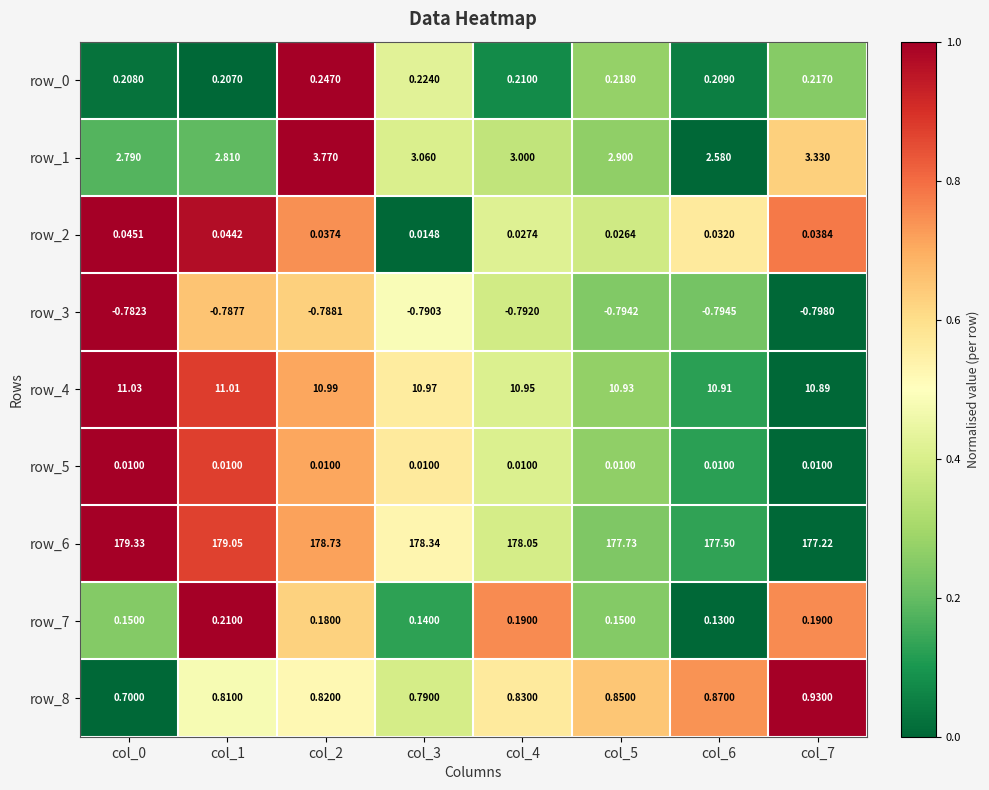

At which label does row_1 reach its minimum?

col_6